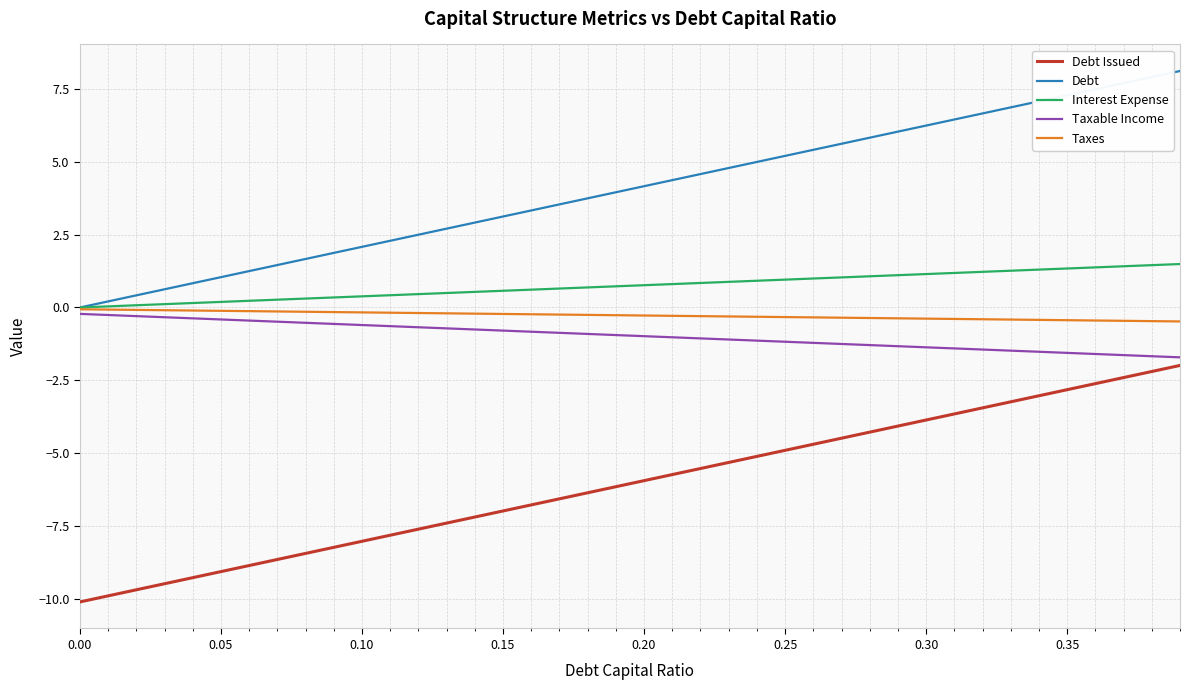

True or false: Debt Issued and Taxes intersect in this chart.

False